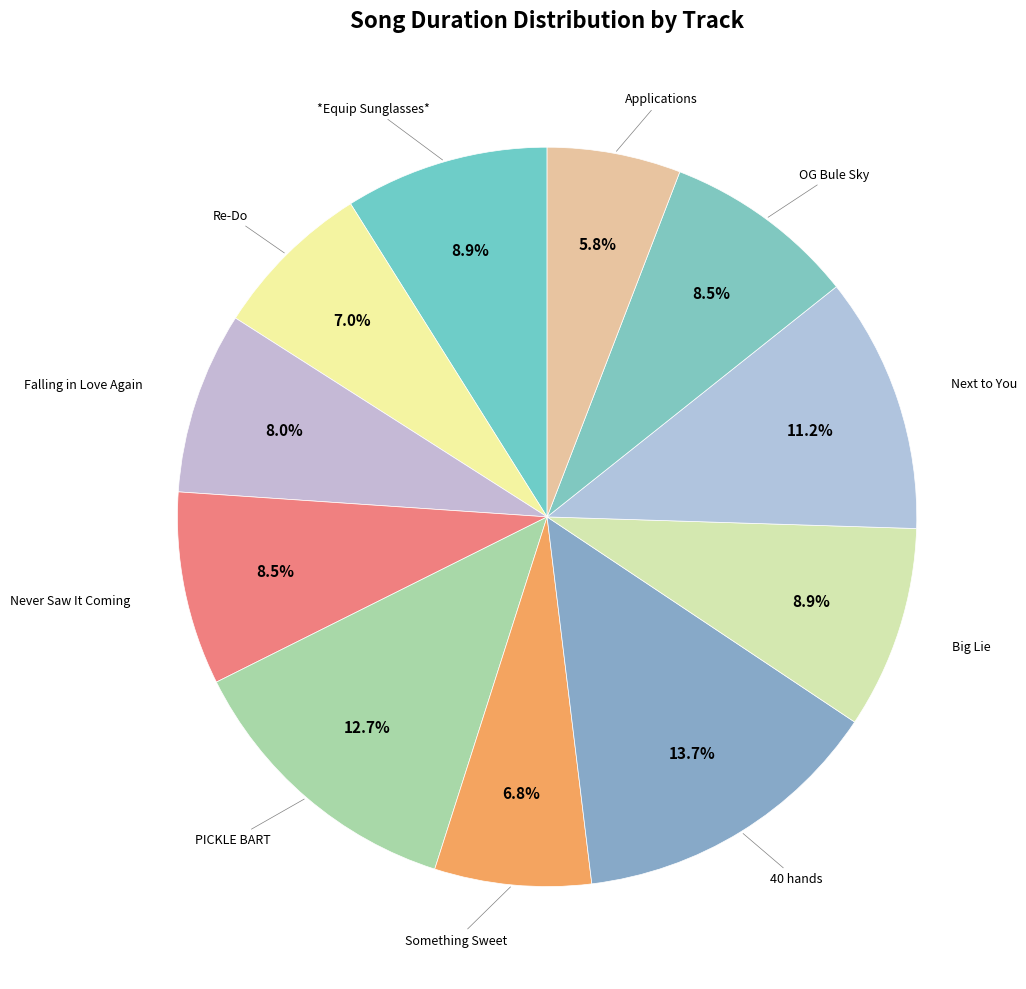

Count the number of slices in the pie.

11